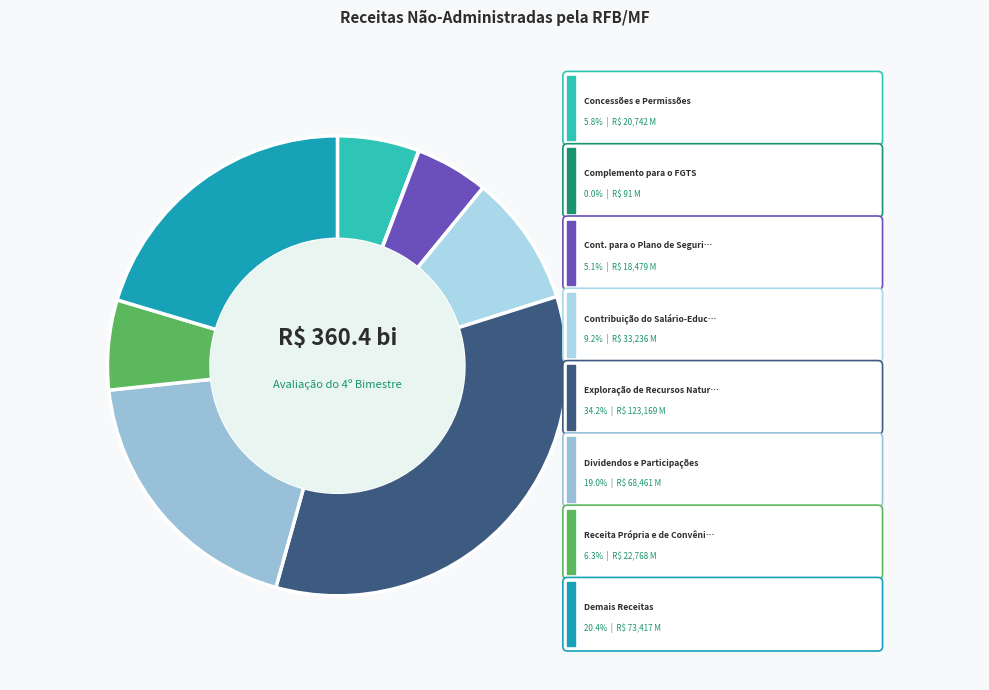

Which category has the smallest portion of the pie?

Complemento para o FGTS